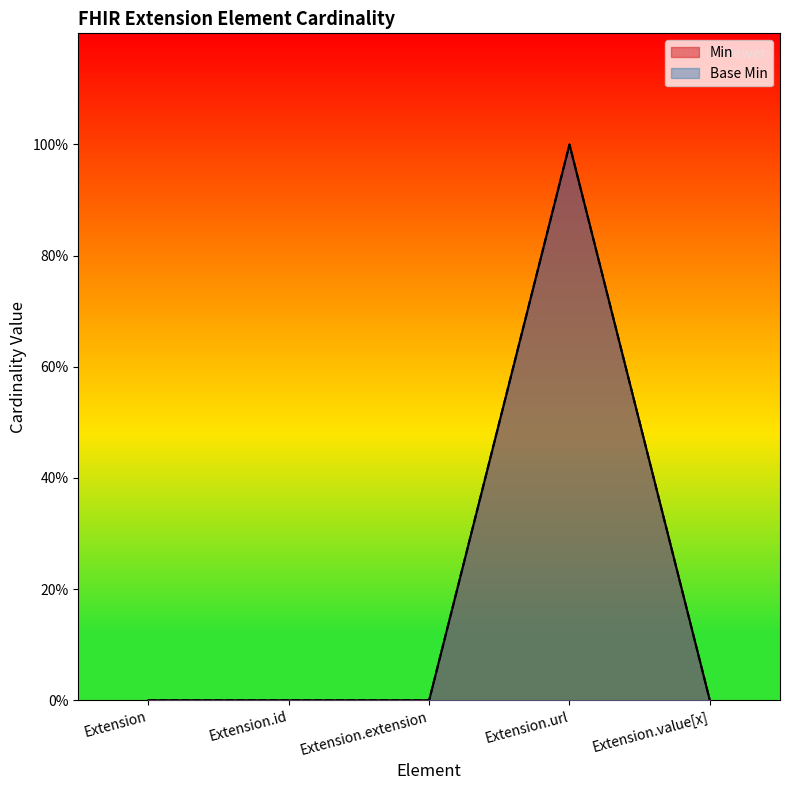

True or false: Base Min and Min intersect in this chart.

False